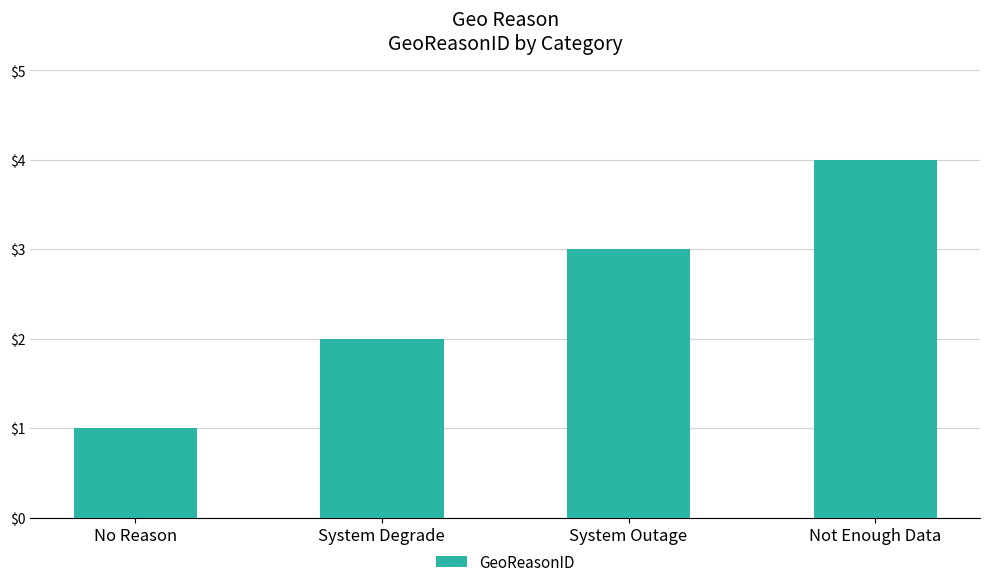

The chart shows a value of 6 at Not Enough Data. True or false?

False